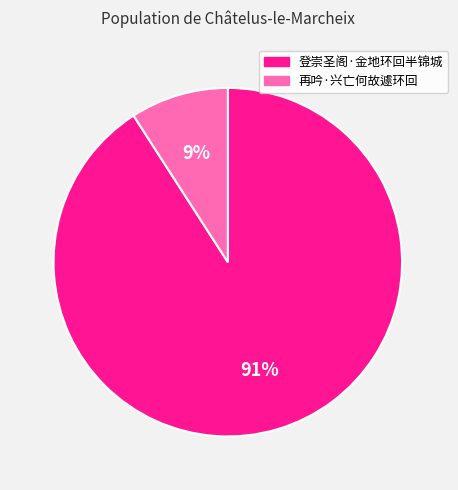

The 再吟·兴亡何故遽环回 slice represents 9% of the pie. True or false?

True